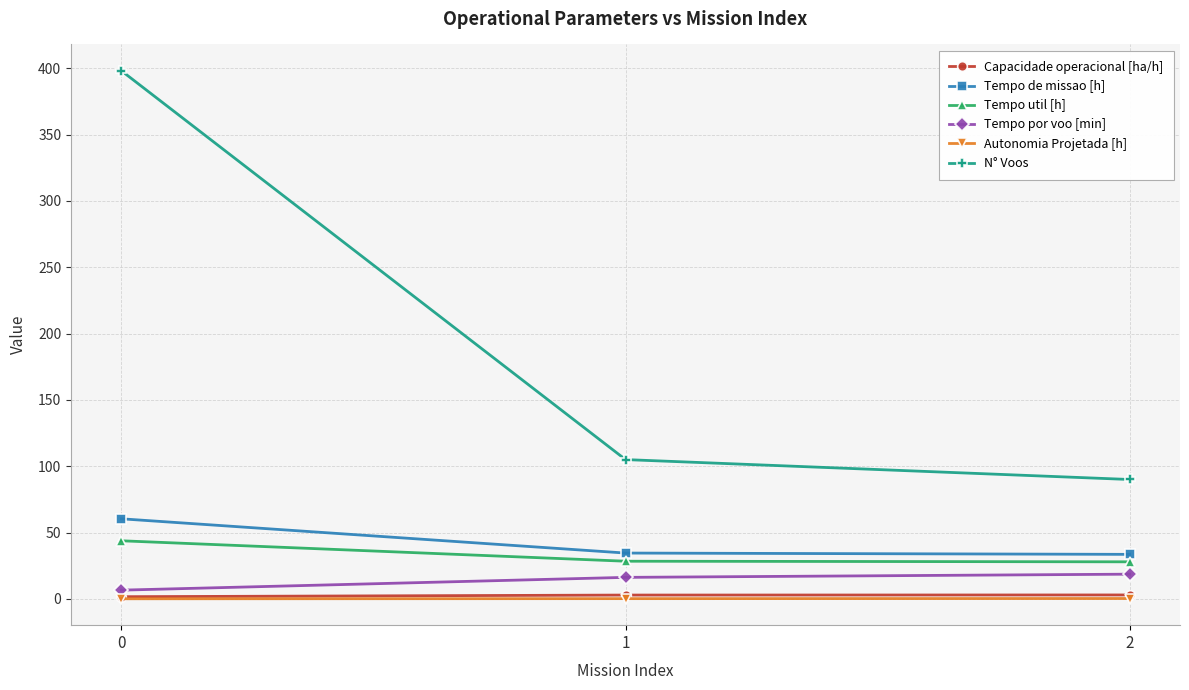

What is the value of the Tempo por voo [min] point at the 2nd from the left?

16.2